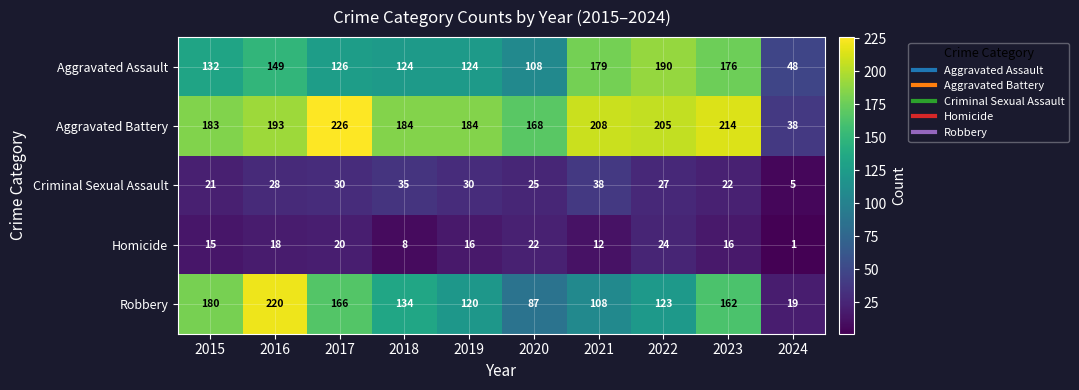

List the series in order of their peak value, highest first.

Aggravated Battery, Robbery, Aggravated Assault, Criminal Sexual Assault, Homicide